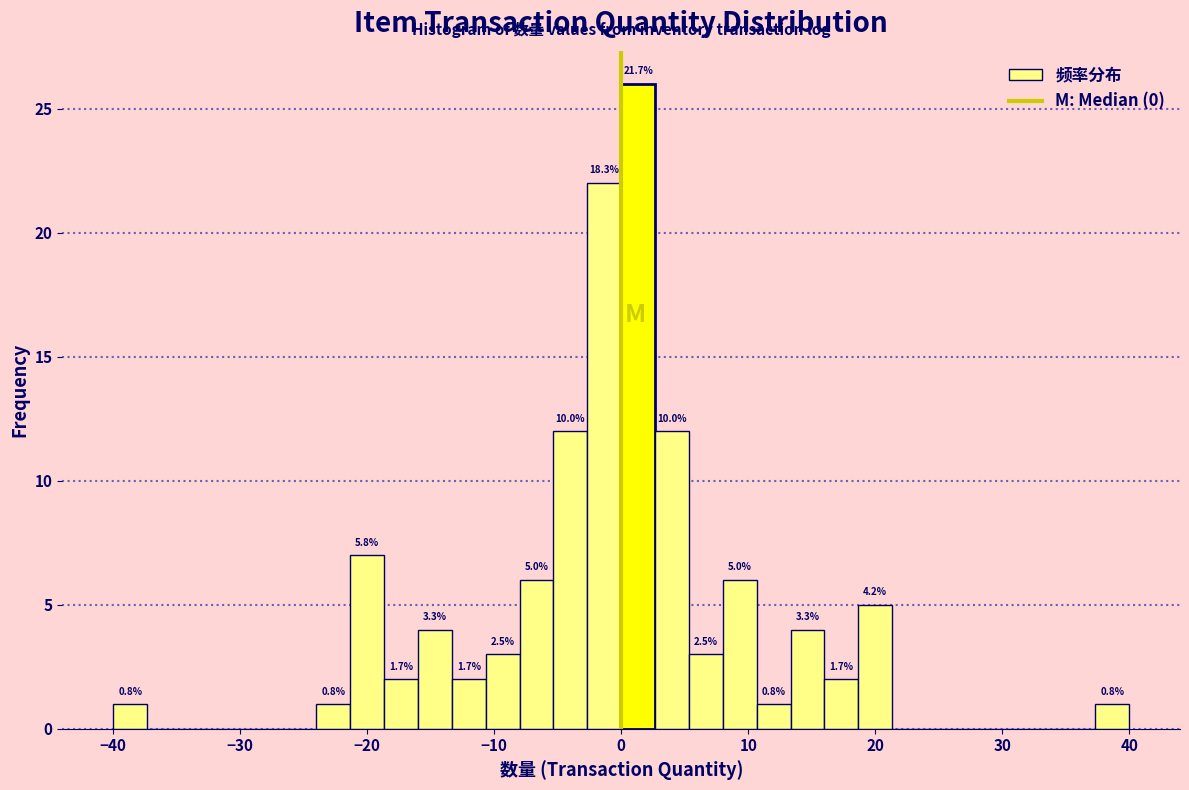

Read against the x-axis, roughly where is the centre of the tallest bar?

1